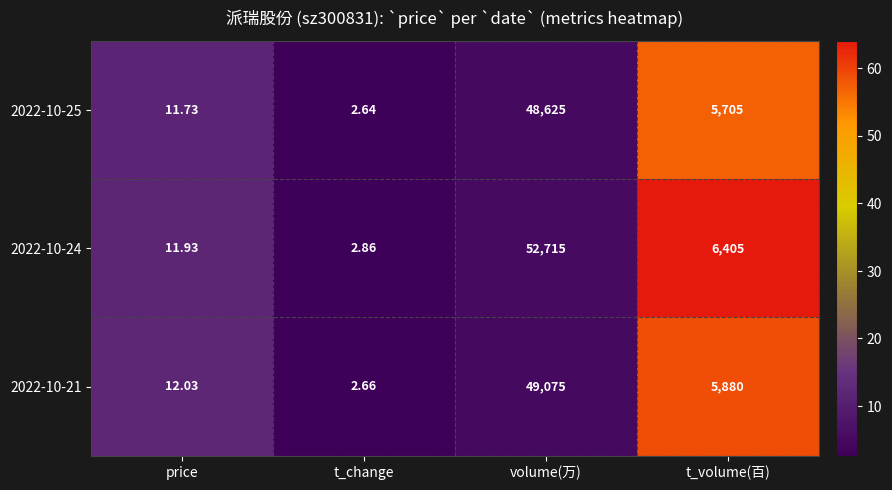

Between t_change and t_volume(百), which series saw the biggest shift?

2022-10-24